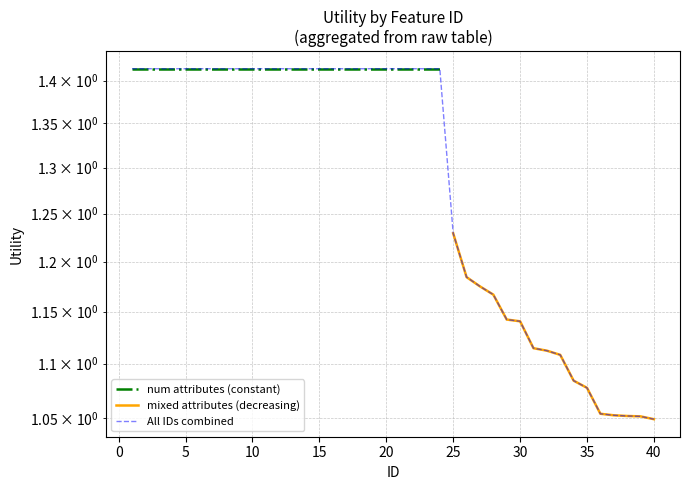

Between 28 and 4, which is larger?

4